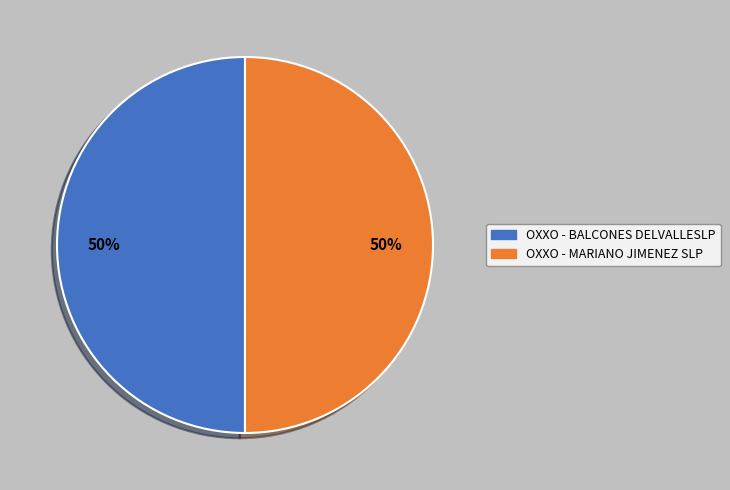

How many slices are in this pie chart?

2